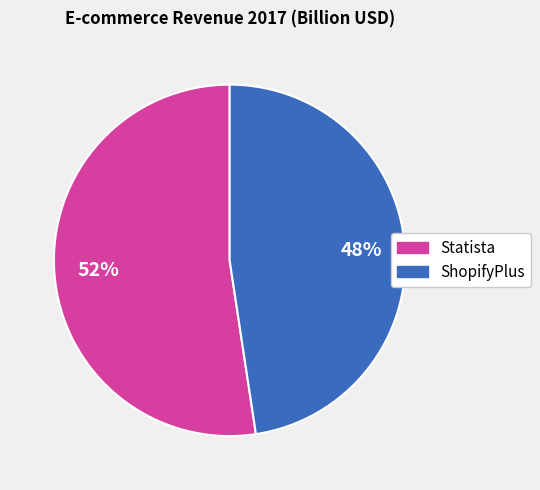

Rank the categories by value from lowest to highest.

ShopifyPlus, Statista